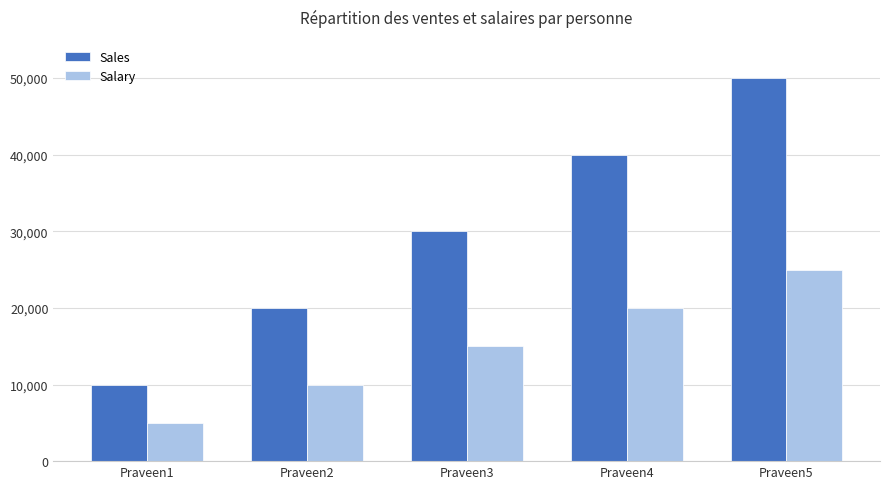

What is the value of the Sales bar at the 1st from the left?

10000